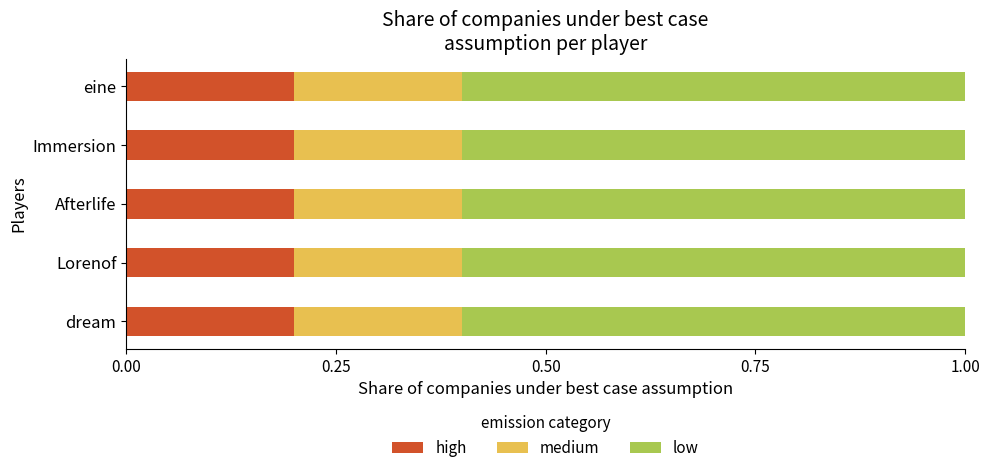

What is the sum of all high values?

1.0